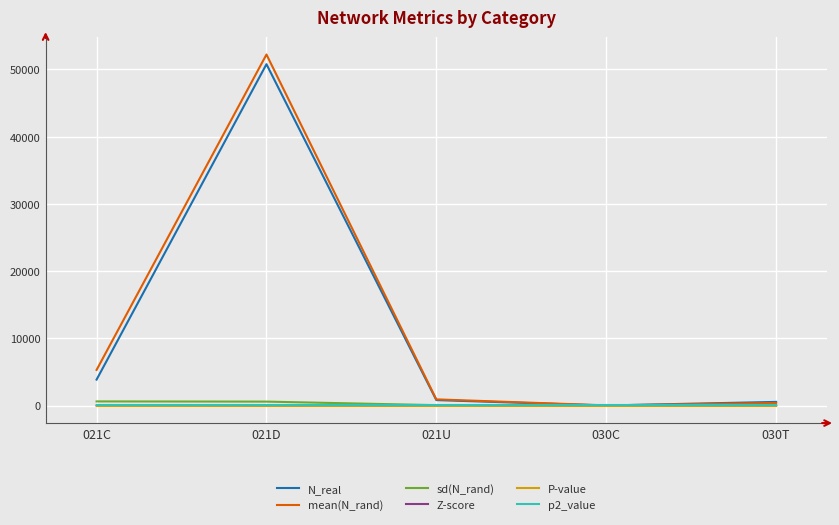

Which category has the highest value across all series?

021D